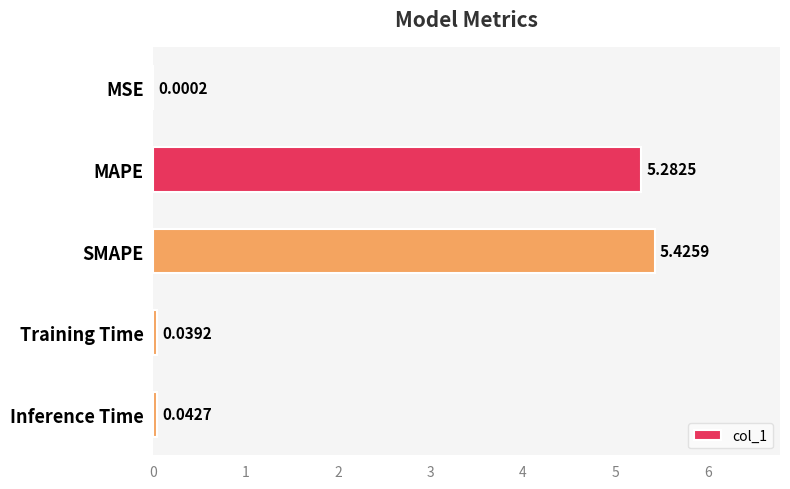

At which label is the value closest to 2?

Inference Time